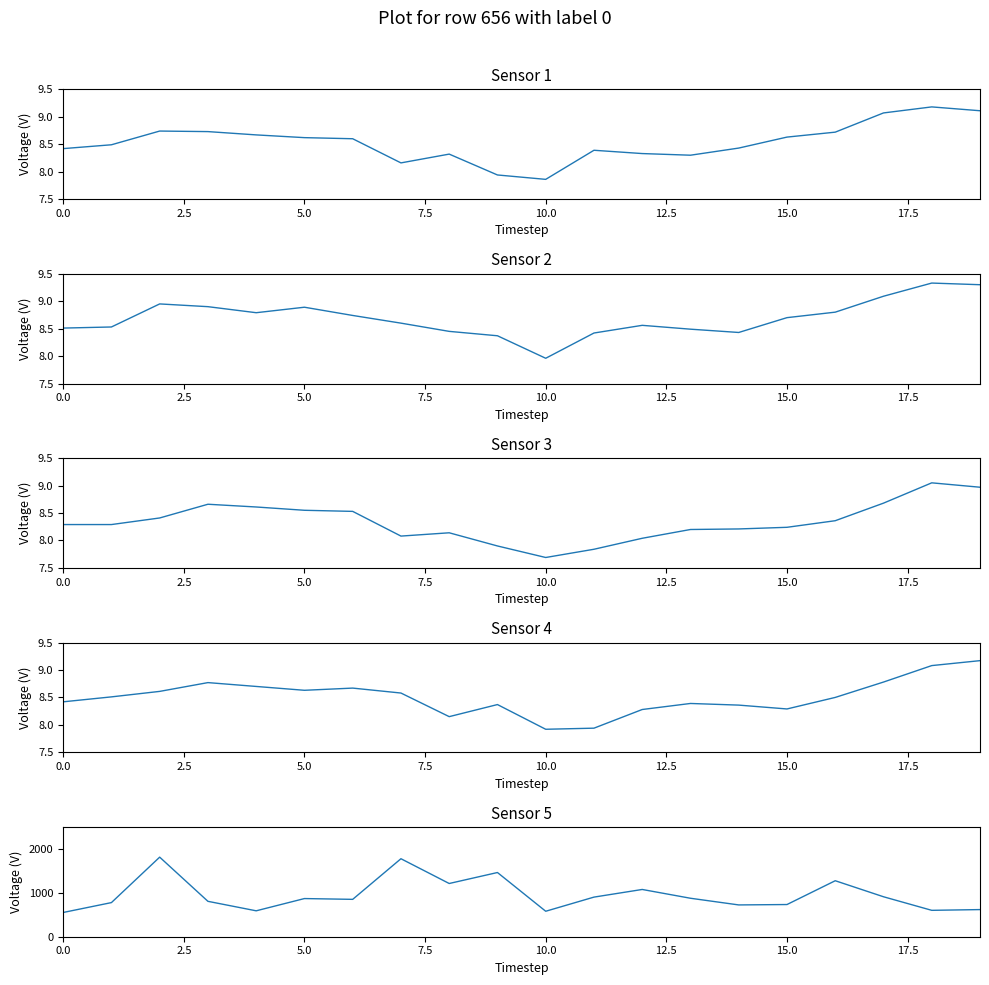

What is the difference between the maximum and minimum values in the open series?

1.2